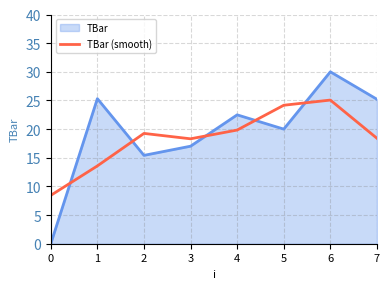

What is the approximate value of TBar at 7?

25.2